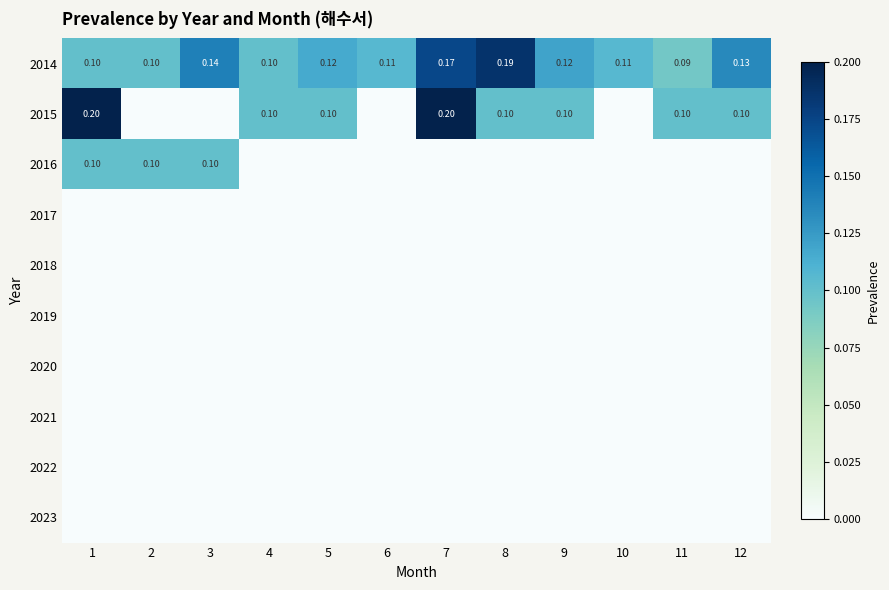

Which series has the largest range (max minus min)?

2015